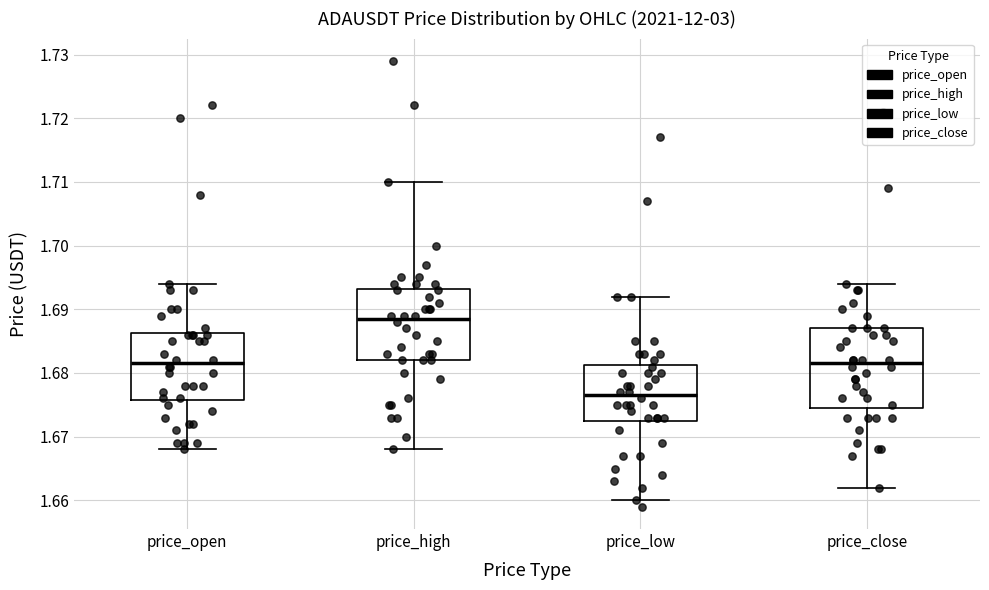

Reading left to right, transcribe this box plot: for each box, give where its median line is, the range the box spans, and where its two whiskers end, as read against the y-axis. The values are not printed on the chart, so give them approximately, as read against the axis.

price_open: median 1.682, box 1.676 to 1.686, whiskers 1.668 to 1.694
price_high: median 1.689, box 1.682 to 1.693, whiskers 1.668 to 1.710
price_low: median 1.677, box 1.673 to 1.681, whiskers 1.660 to 1.692
price_close: median 1.682, box 1.675 to 1.687, whiskers 1.662 to 1.694